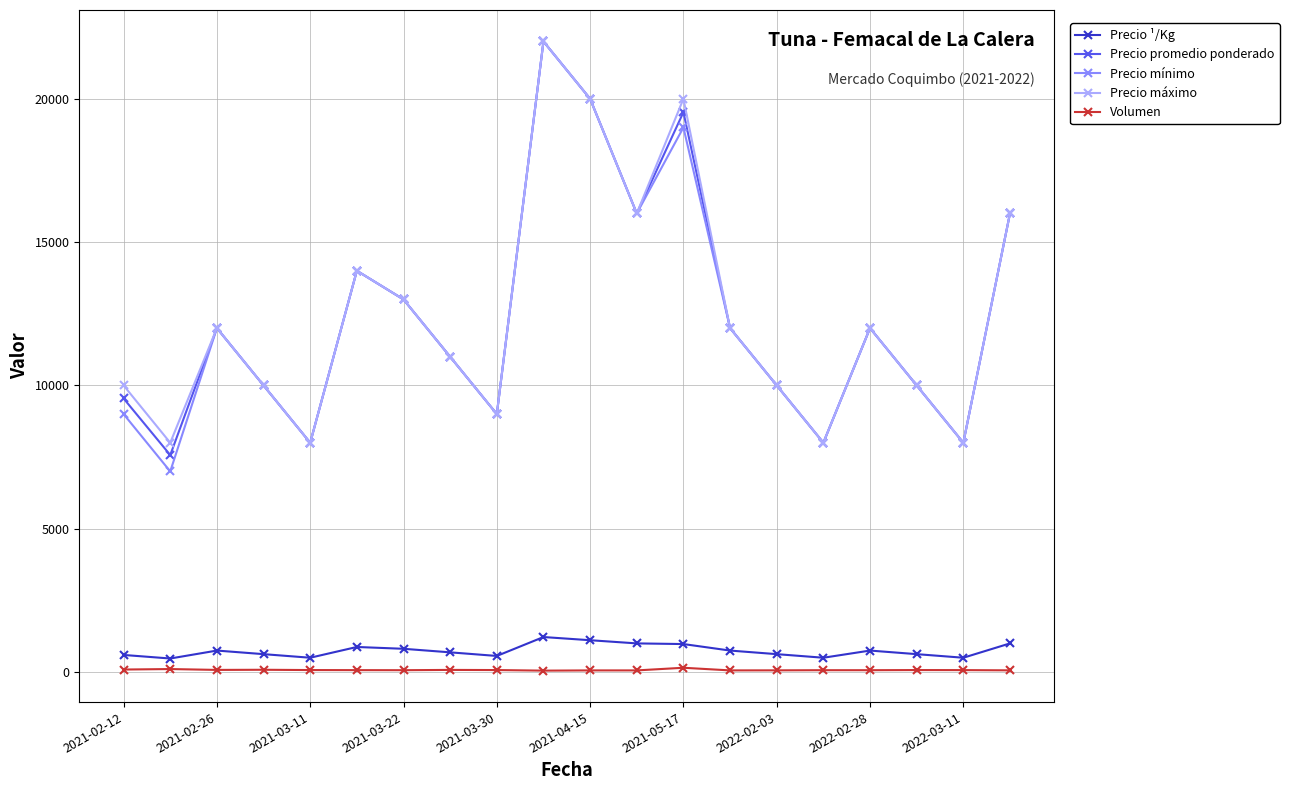

True or false: Volumen and Precio mínimo intersect in this chart.

False